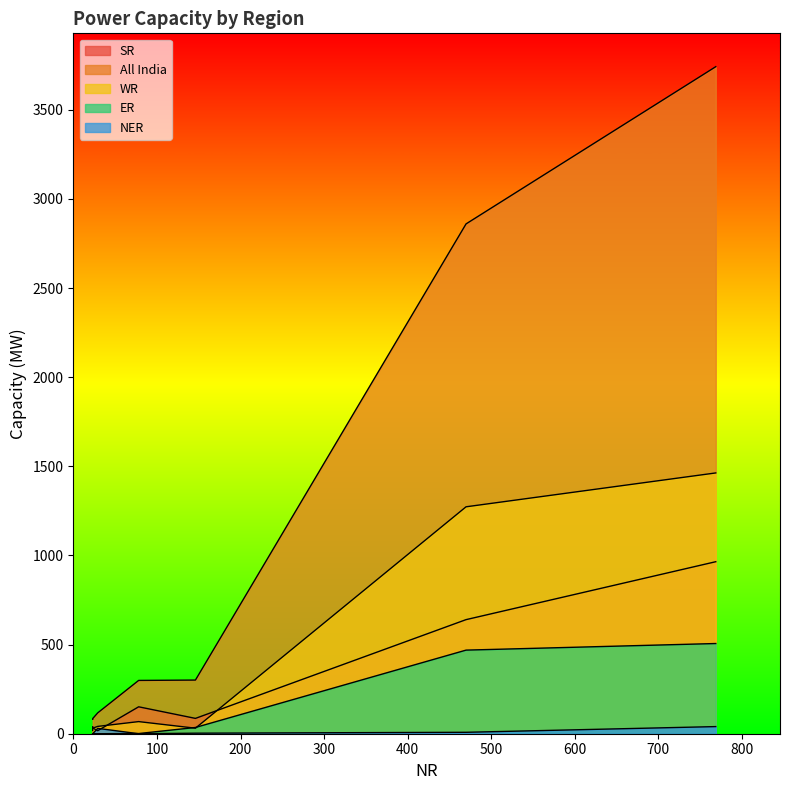

How many data points in ER are less than 1?

3